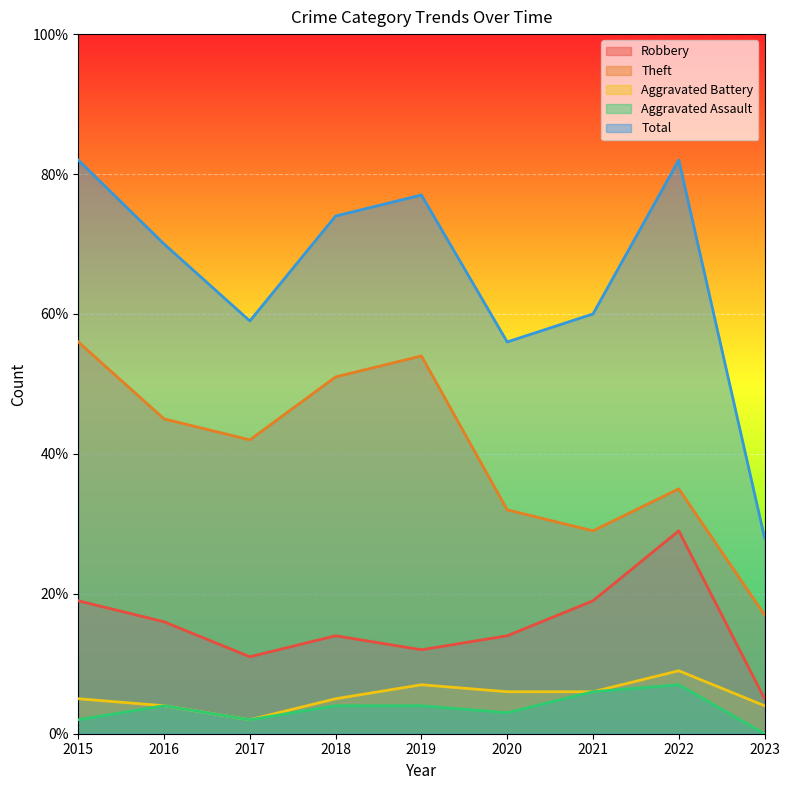

How many lines are shown in the chart?

5